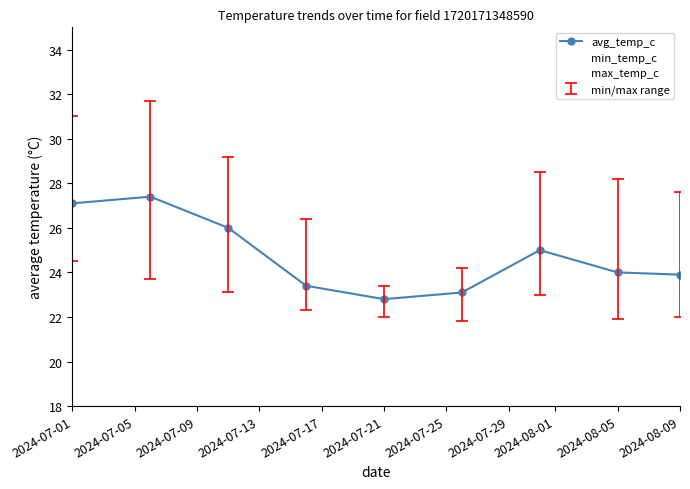

At how many categories does at least one series exceed 29?

3